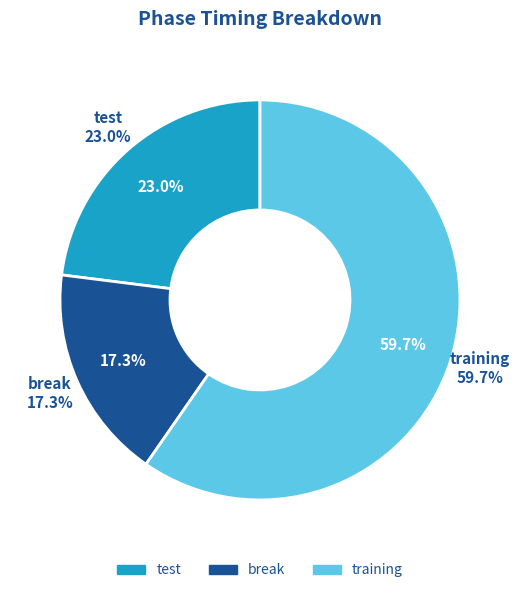

To the nearest percent, what is the difference between the largest and smallest slice percentages?

42%